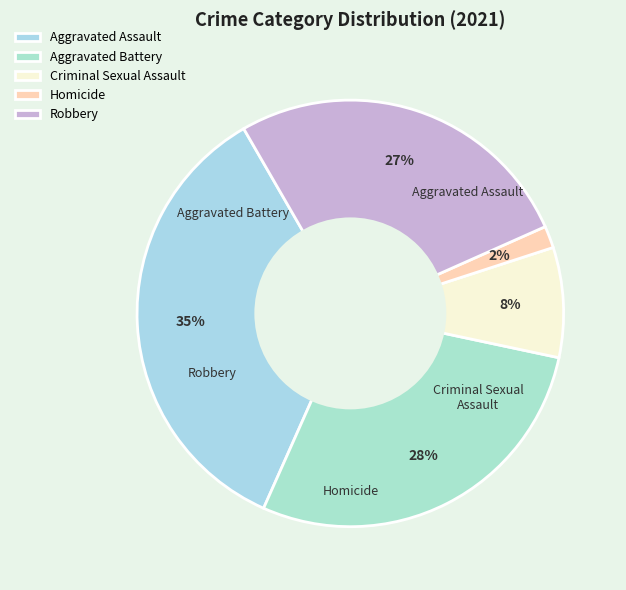

To the nearest percent, what portion does Robbery represent?

27%